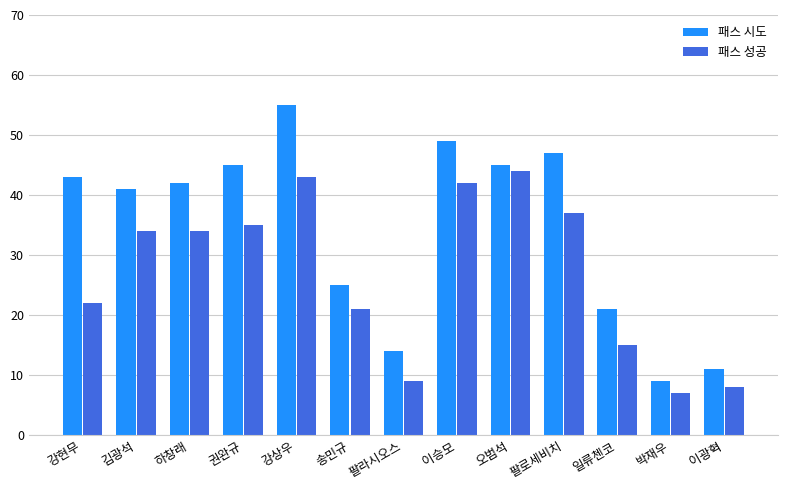

Between 강현무 and 하창래, which series saw the biggest shift?

패스 성공